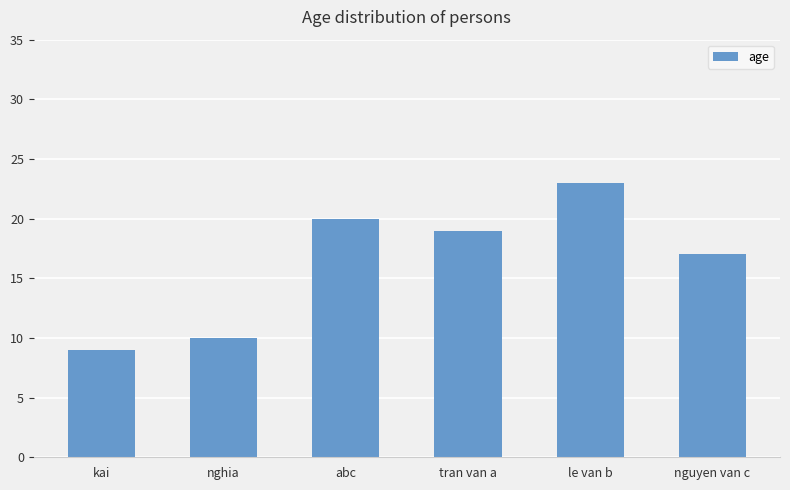

Is it true that the value at nguyen van c is 17?

True